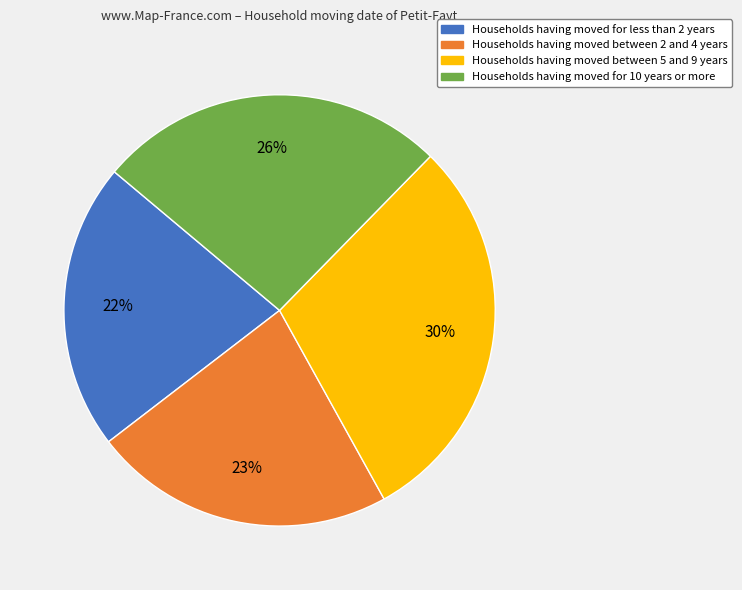

To the nearest percent, what is the difference between the largest and smallest slice percentages?

8%